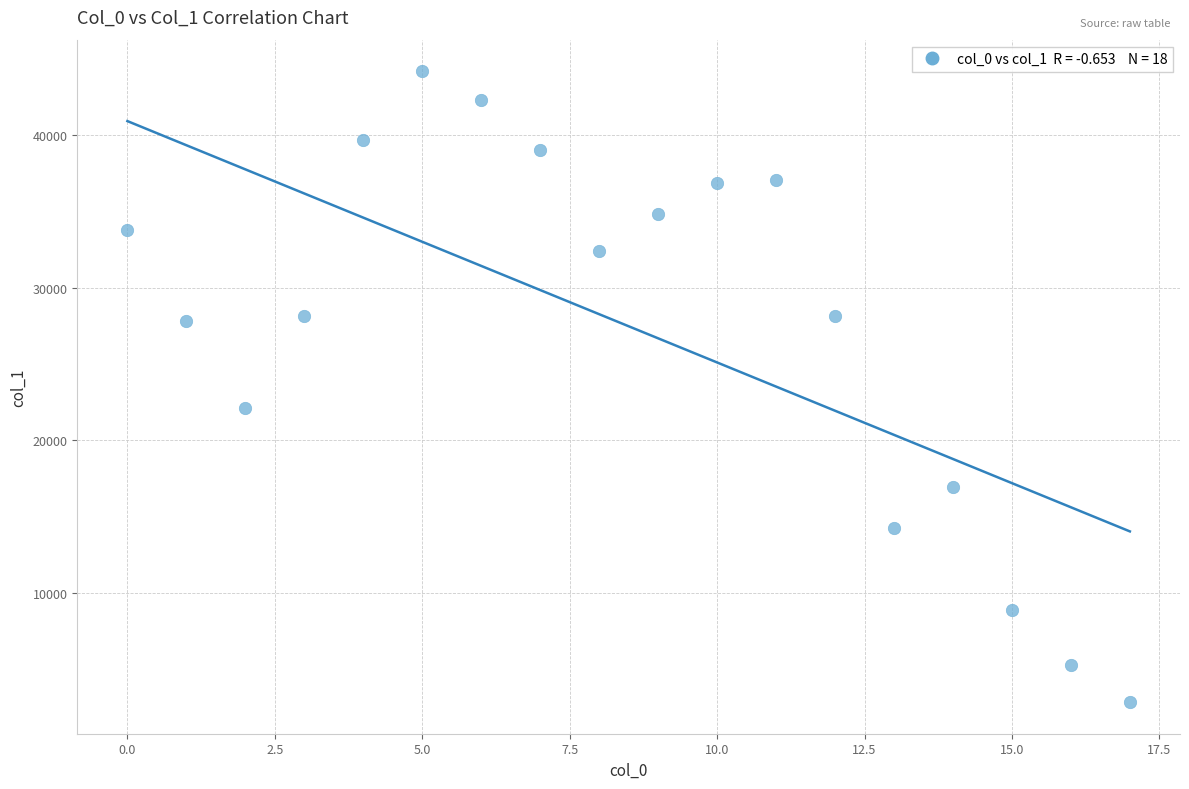

What Y value in the scatter plot is closest to 23504?

22111